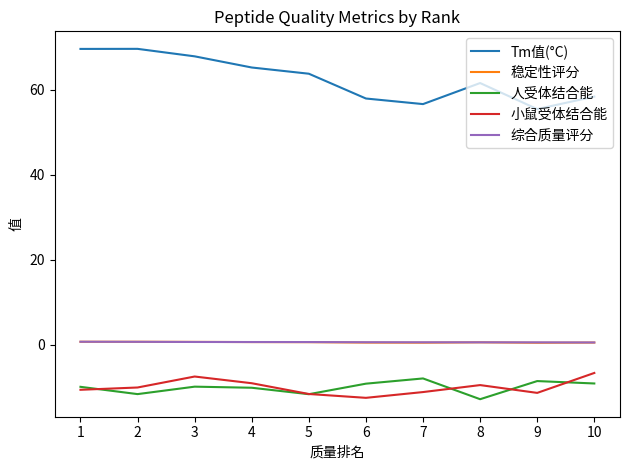

Is the value of 小鼠受体结合能 at 6 greater than the value of 人受体结合能 at 10?

No